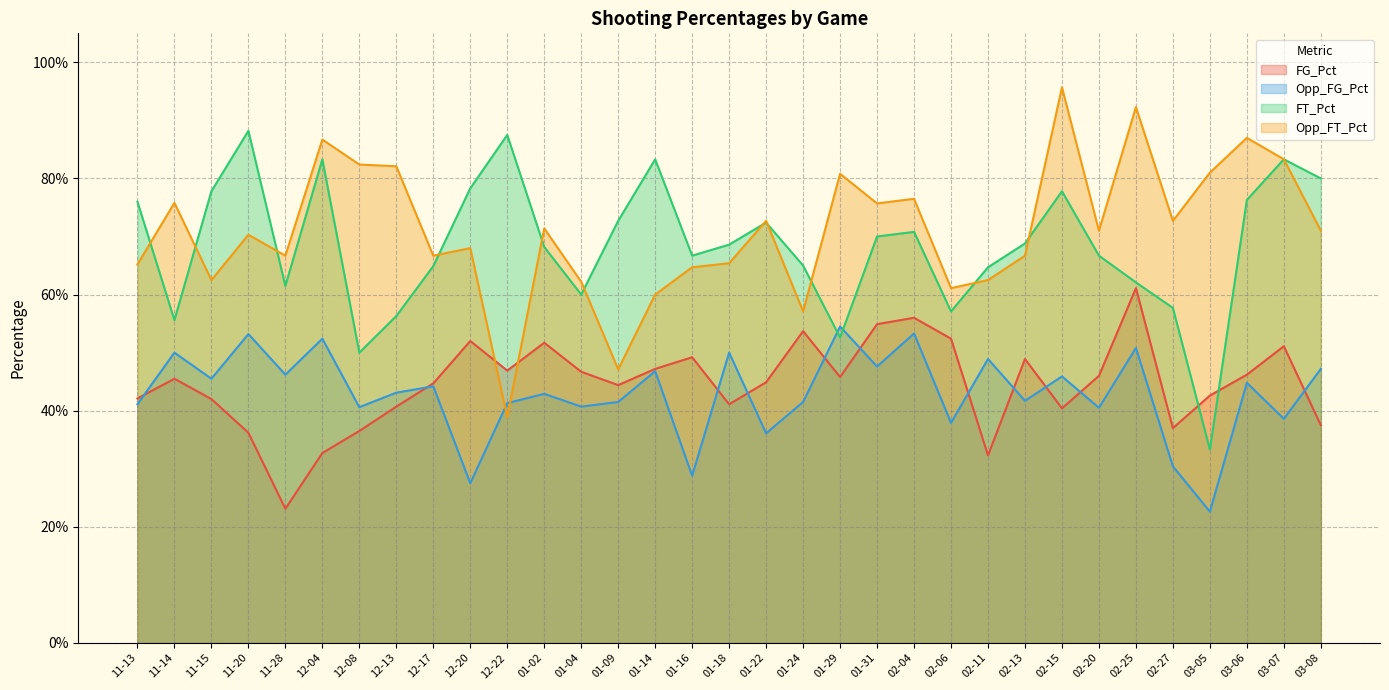

What is the sum of all FG_Pct values?

14.7